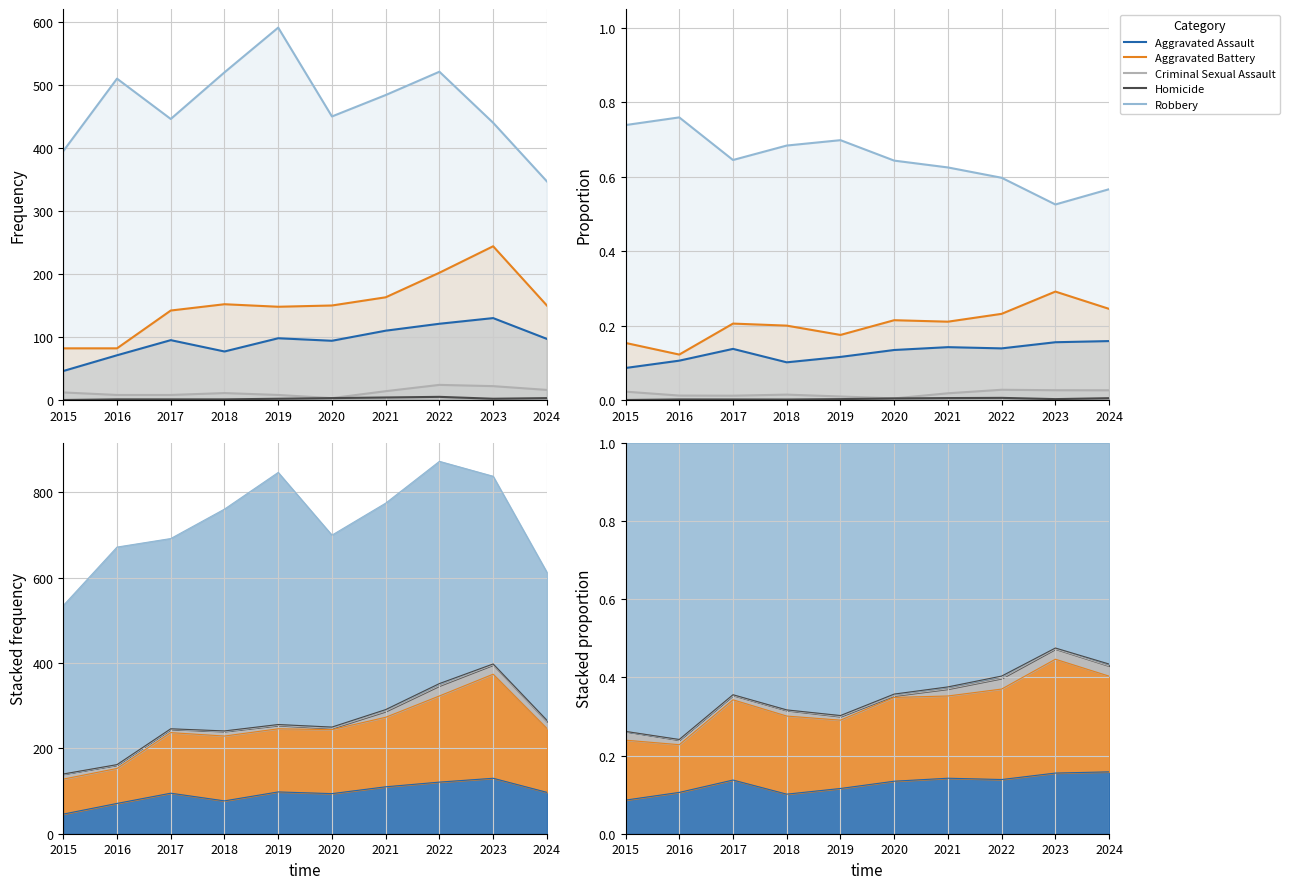

How many lines are shown in the chart?

5